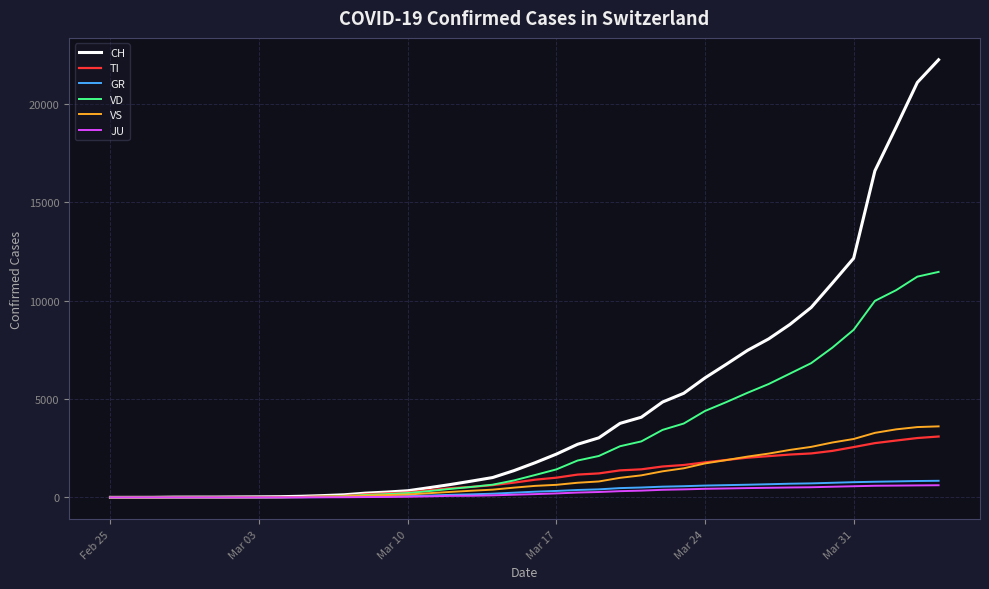

What is the average value of the VD series?

2885